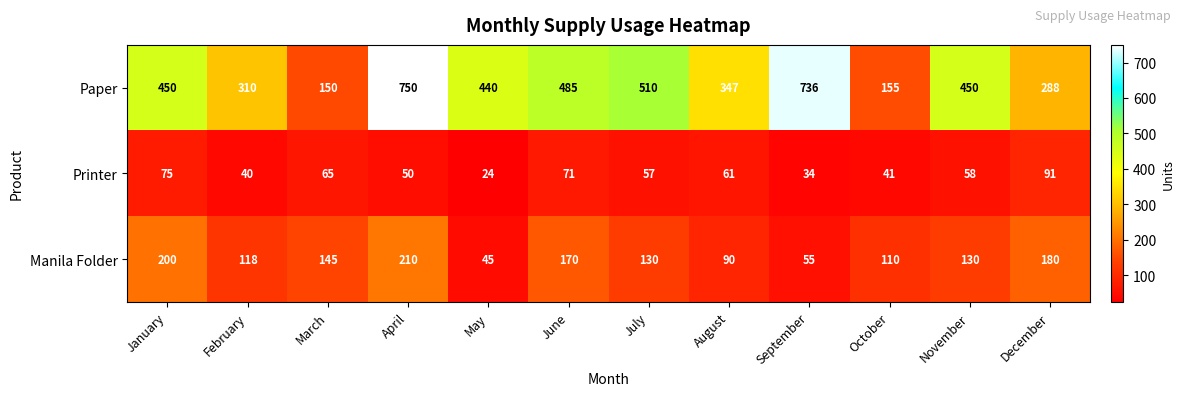

At which category is the sum across all series the highest?

April